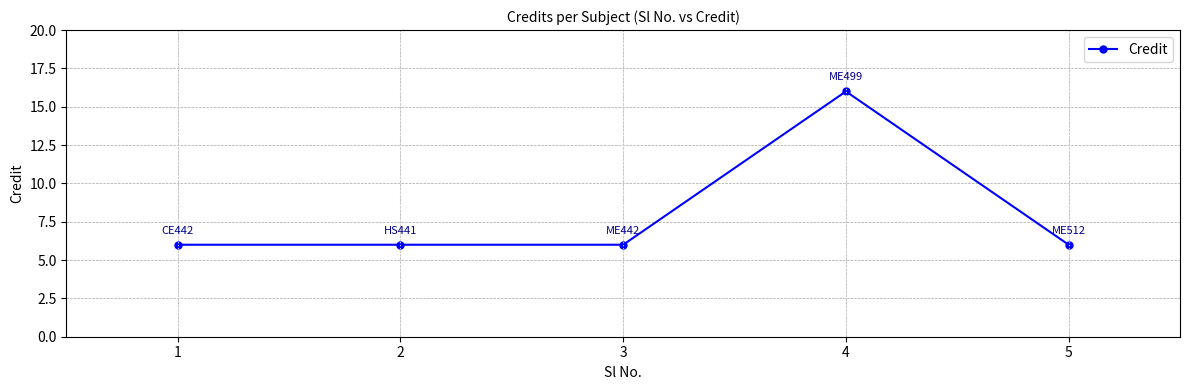

How many values are between 6 and 7?

4